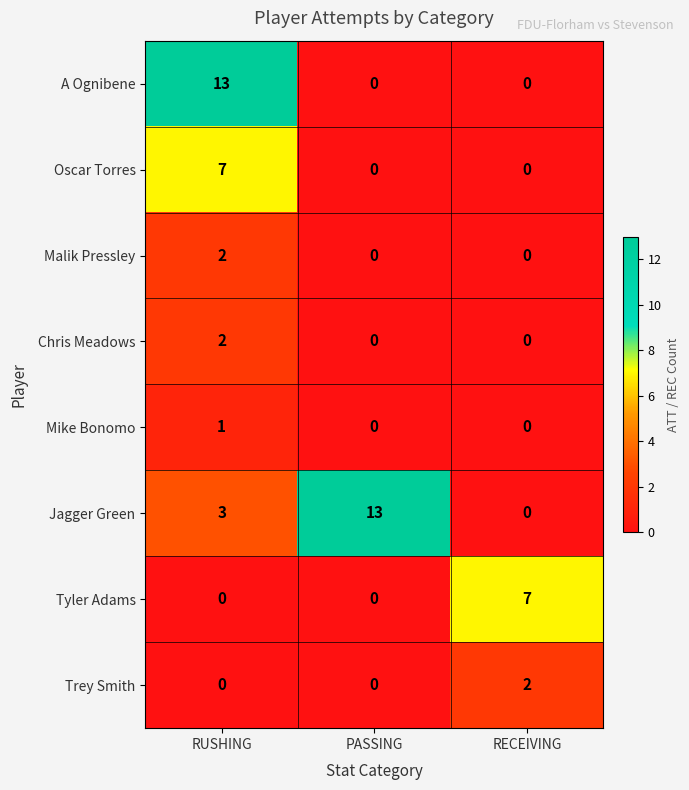

Between RUSHING and PASSING, which series saw the biggest shift?

A Ognibene